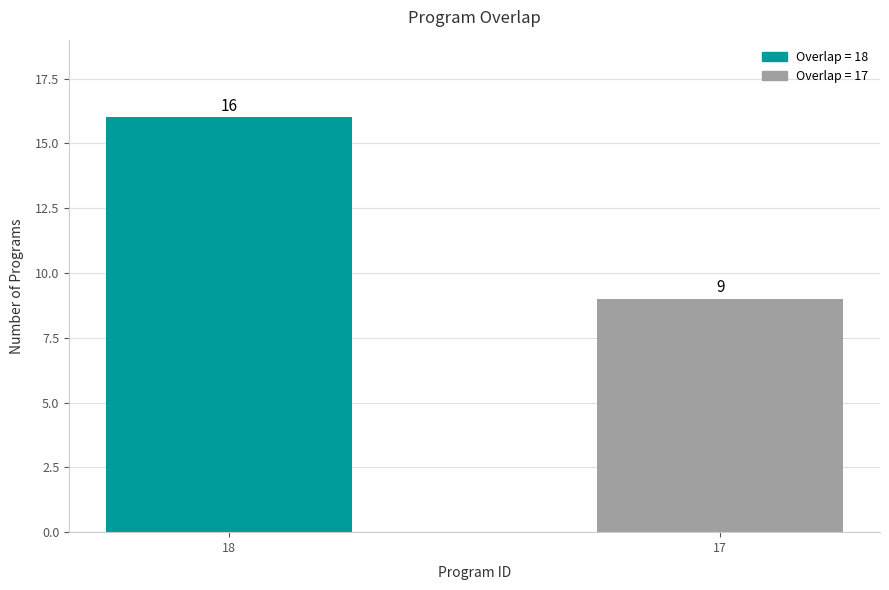

Reading left to right, extract all data points from this chart.

18=16	17=9